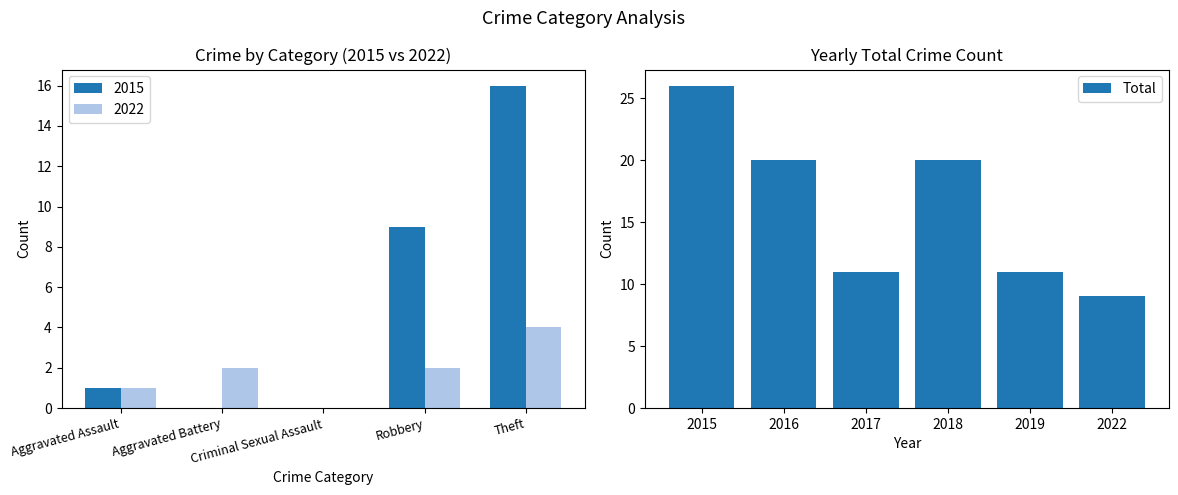

What is the highest value of the Total series?

26